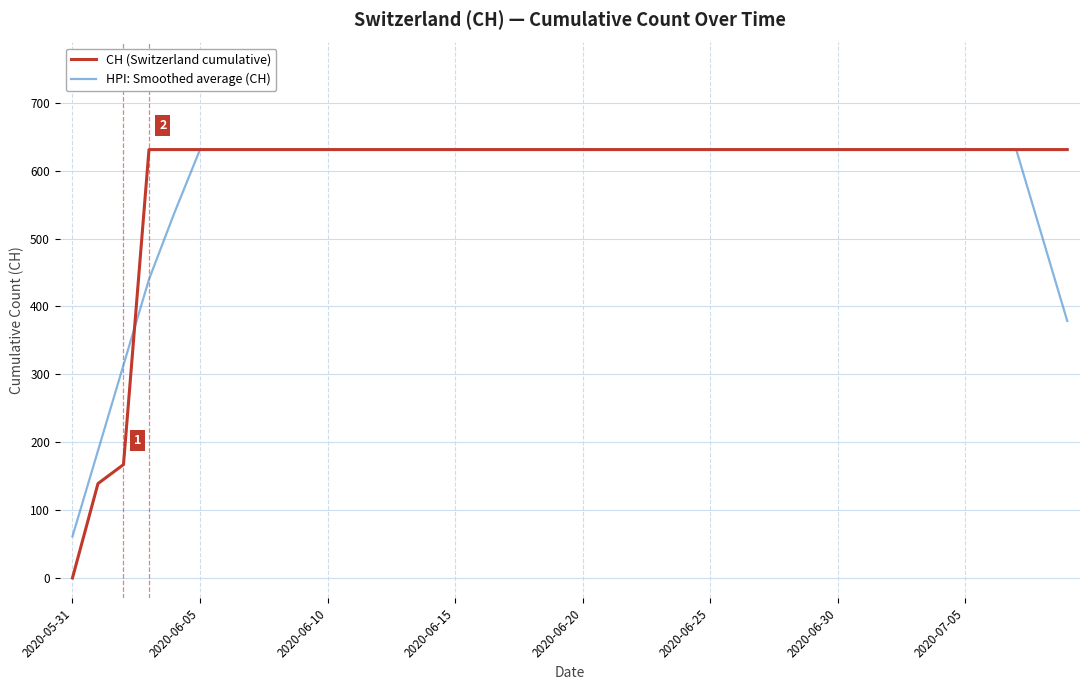

Which series has the largest range (max minus min)?

CH (Switzerland cumulative)